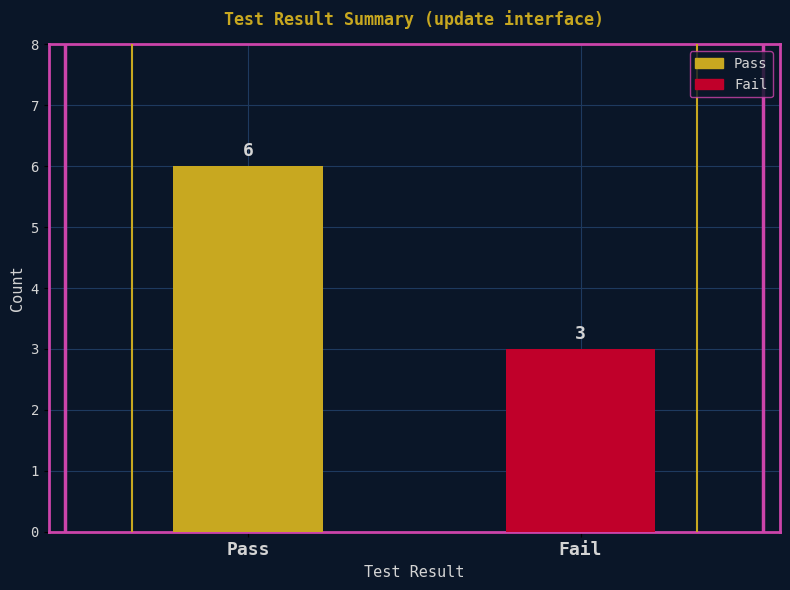

Rank the categories by value from highest to lowest.

Pass, Fail